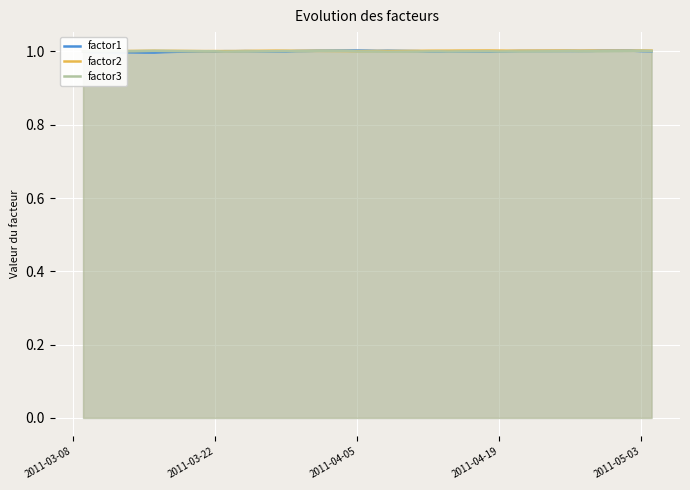

What is the lowest value of the factor1 series?

1.0